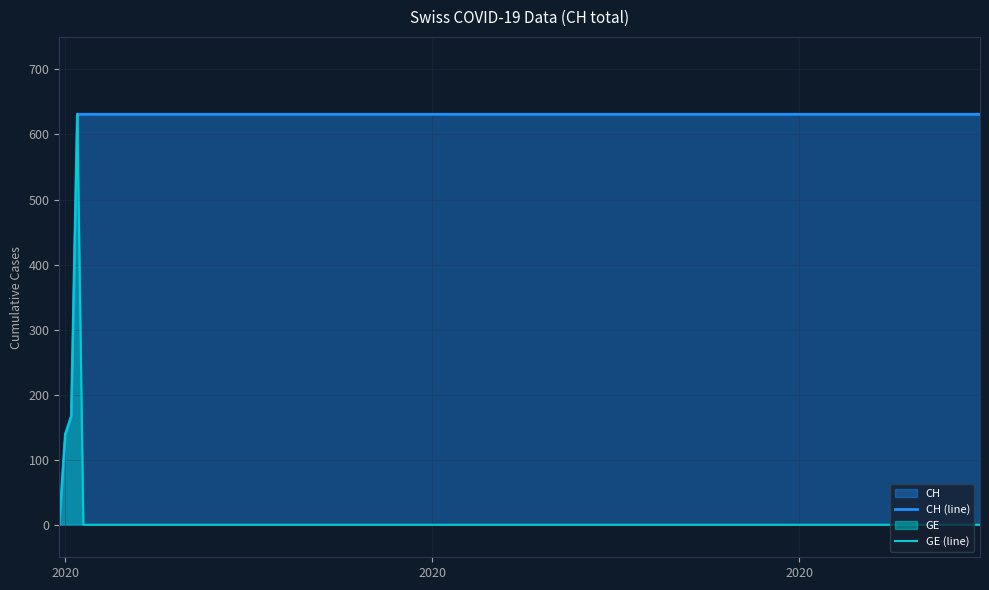

List the series in order of their overall mean, lowest first.

GE (line), CH (line)